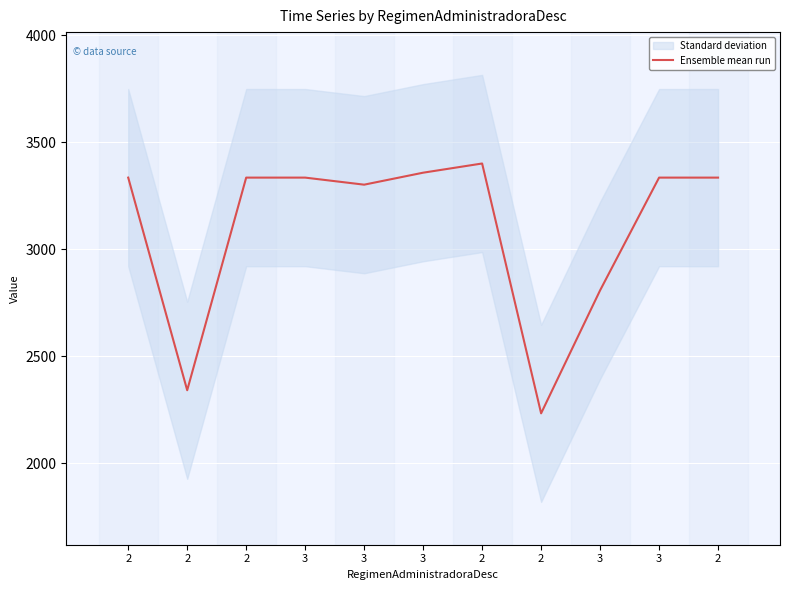

How many lines are shown in the chart?

1